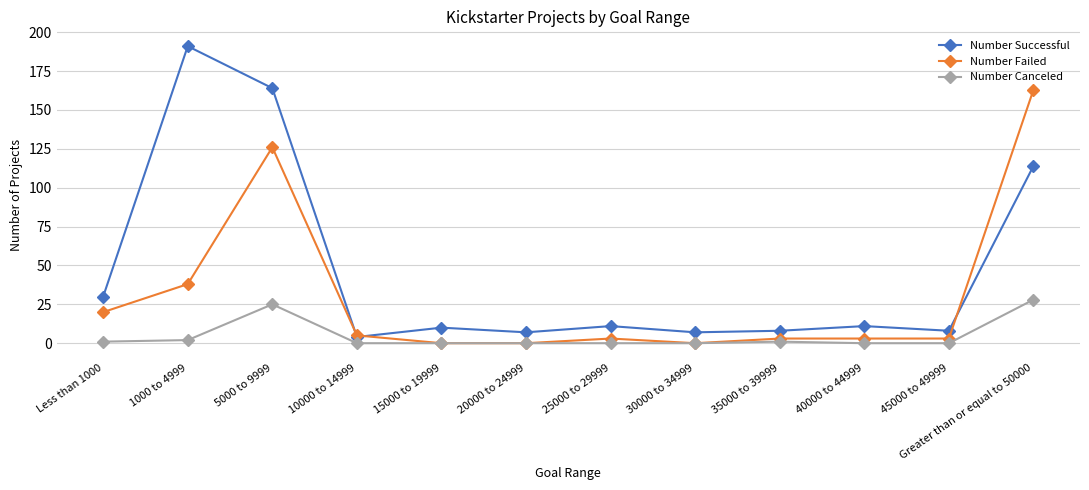

What is the total value across all series at 10000 to 14999?

9